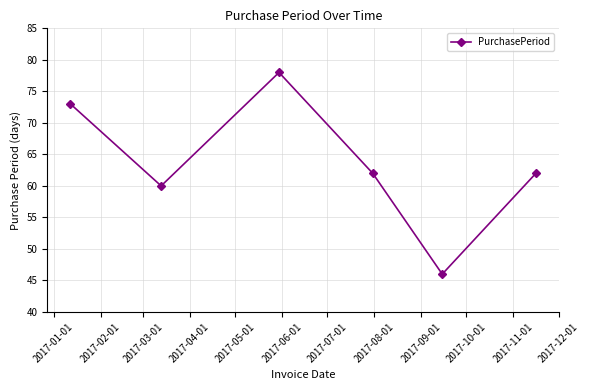

What is the value of the 1st point from the left?

73